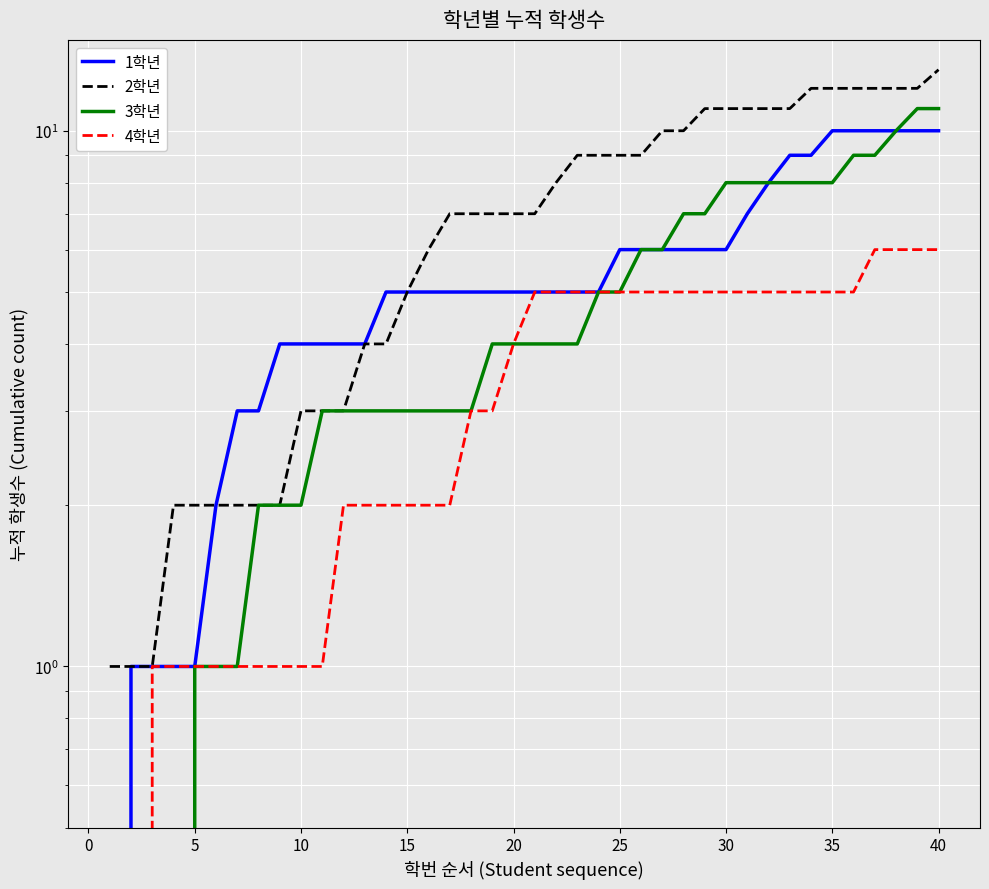

Rank the series by their maximum value, from highest to lowest.

2학년, 3학년, 1학년, 4학년